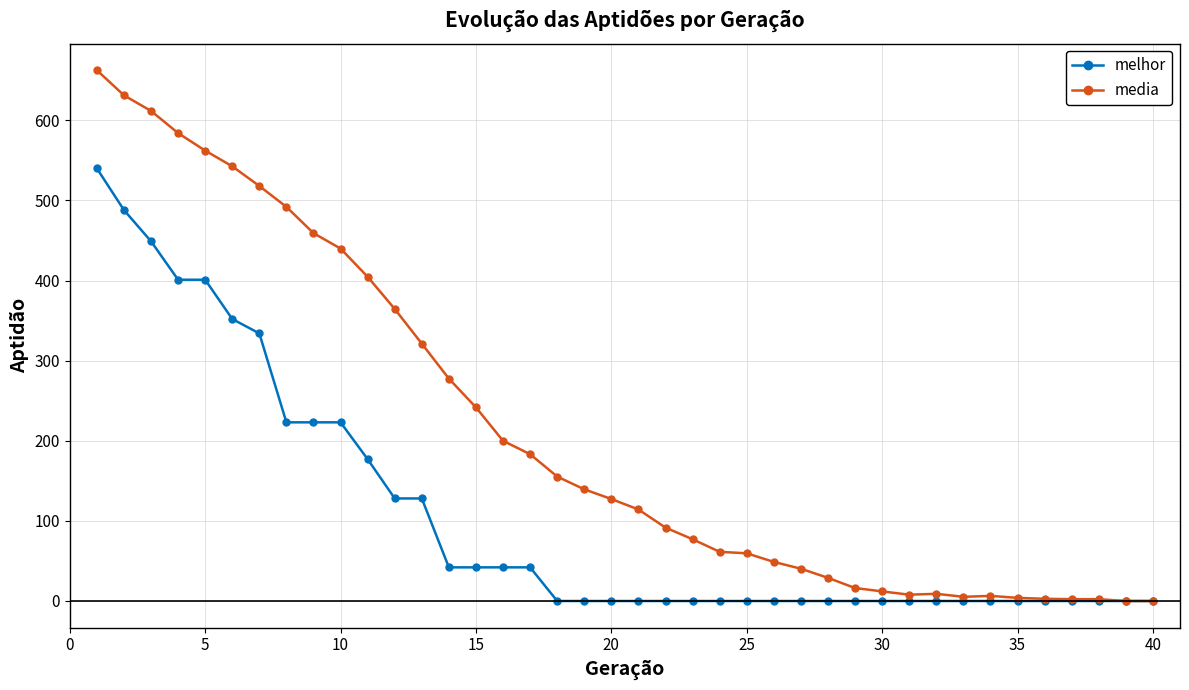

How many lines are shown in the chart?

2